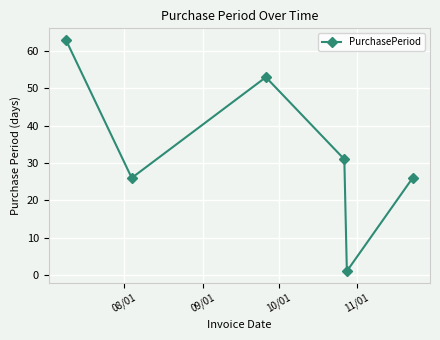

Reading right to left, extract all data points from this chart.

26	1	31	53	26	63